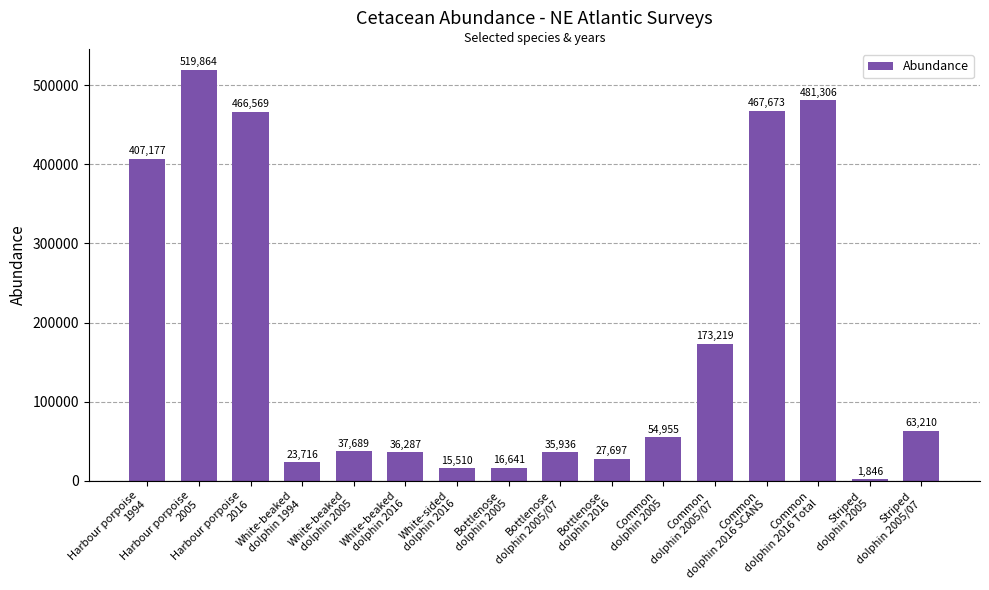

Read the value at Common
dolphin 2016 SCANS.

467673.0